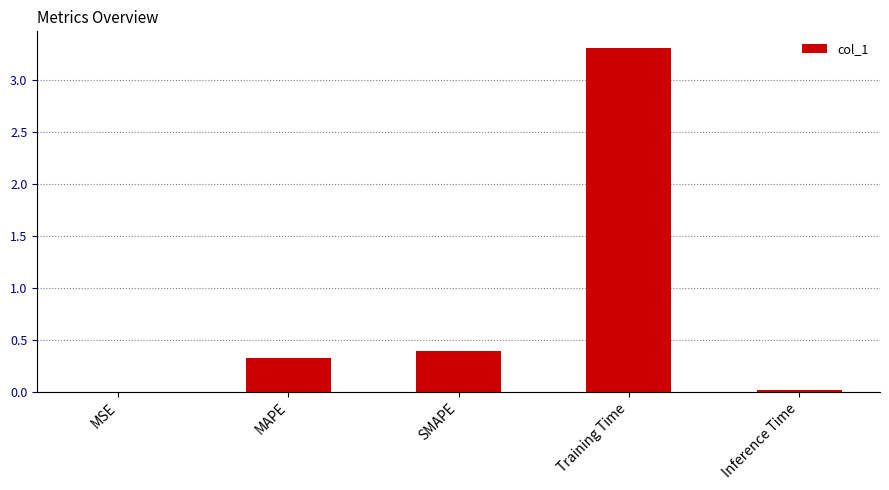

What is the average value?

0.8